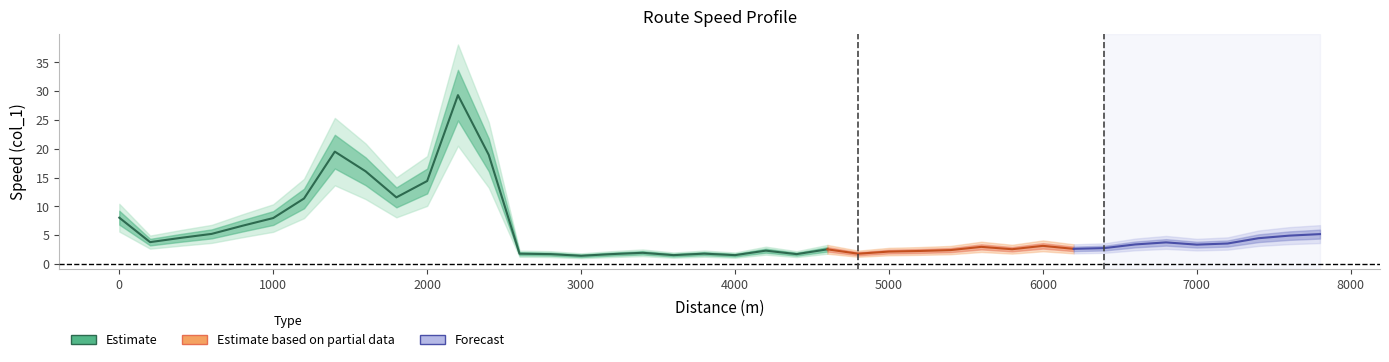

Which has a higher value, 39 or 21?

39